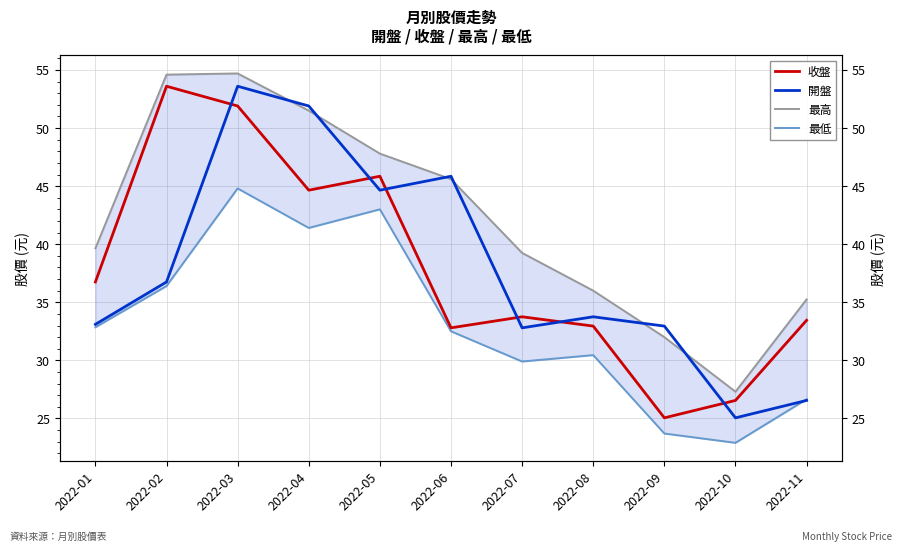

The 收盤 series shows 51.9 at 2022-03. True or false?

True